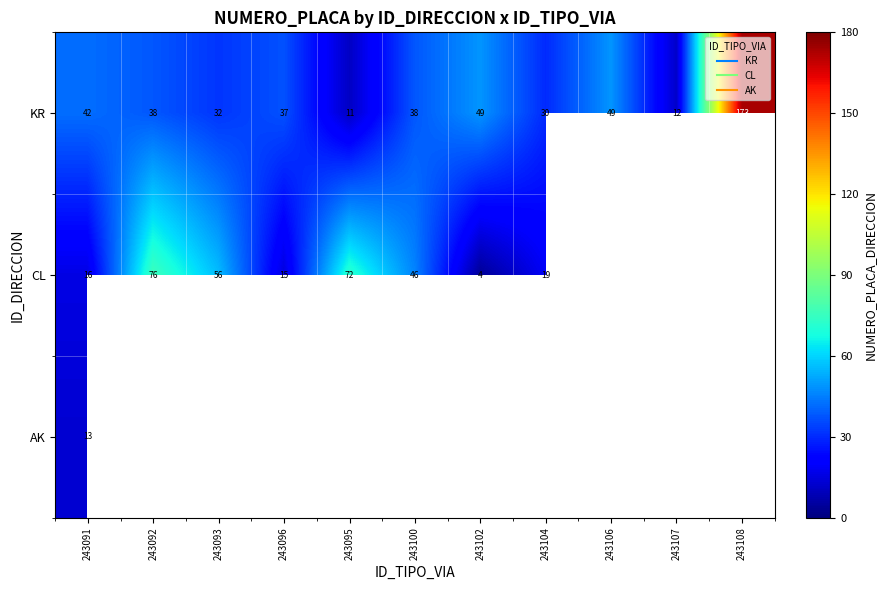

Is it true that CL equals 72.0 at 243095?

True